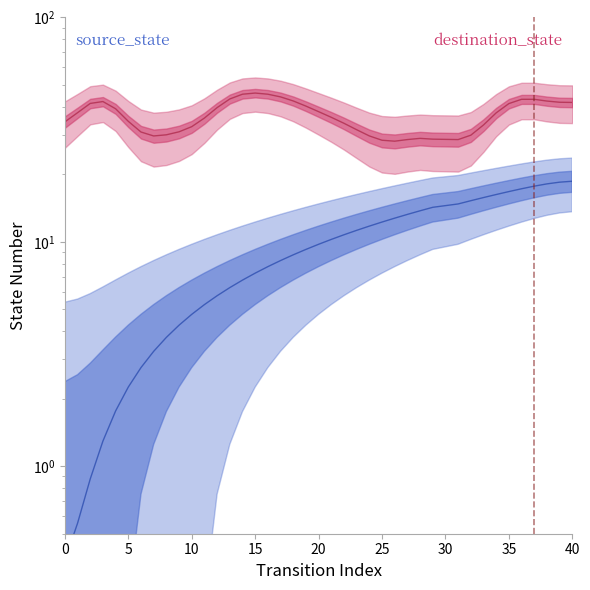

What is the difference between the maximum and minimum values?

18.2